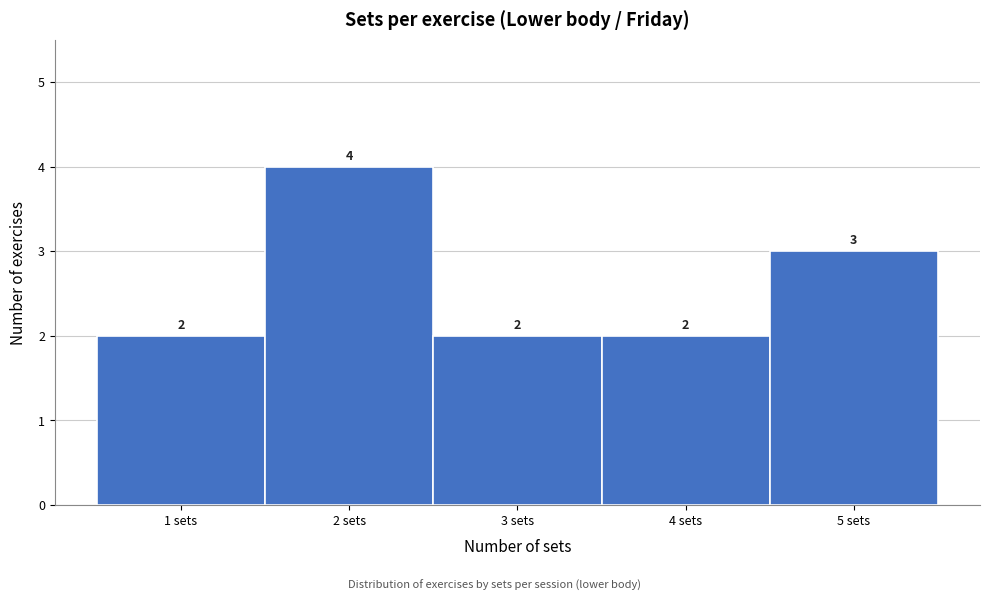

Reading left to right, list every bar in this chart as the range it spans on the x-axis followed by its height.

0.5 to 1.5: 2
1.5 to 2.5: 4
2.5 to 3.5: 2
3.5 to 4.5: 2
4.5 to 5.5: 3